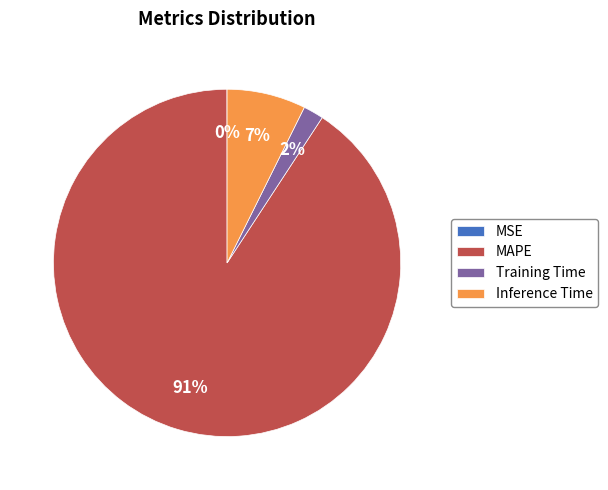

To the nearest percent, what portion does Inference Time represent?

7%